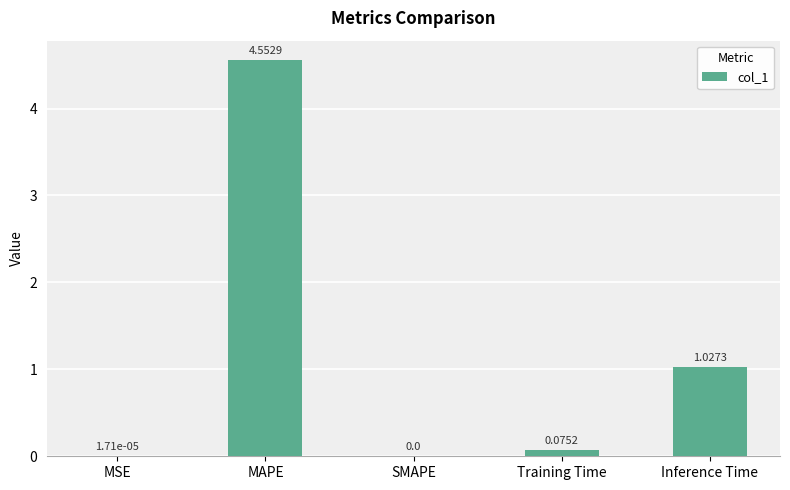

Between MAPE and Inference Time, which is larger?

MAPE